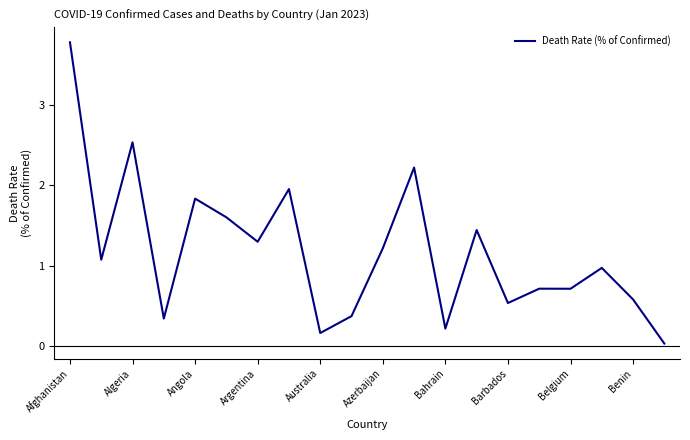

What is the difference between the maximum and minimum values?

3.7